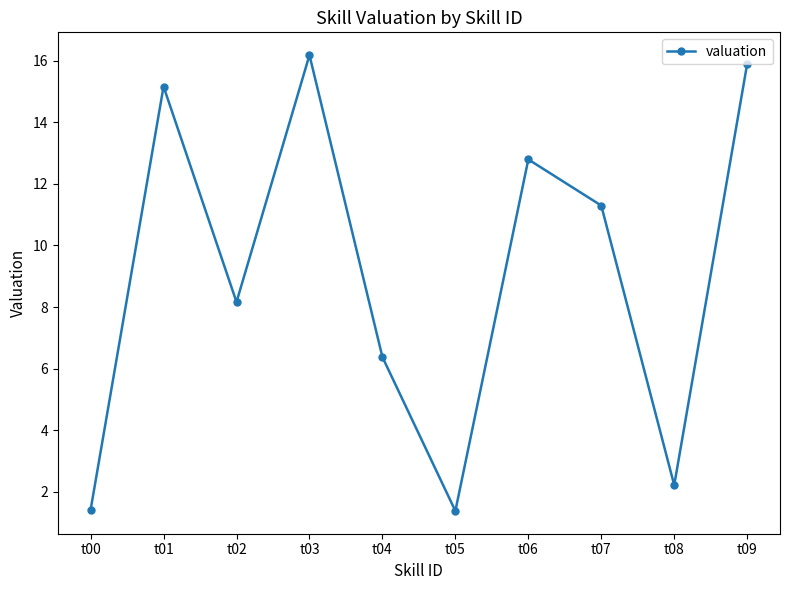

What is the ratio of the value at t08 to the value at t07?

0.2